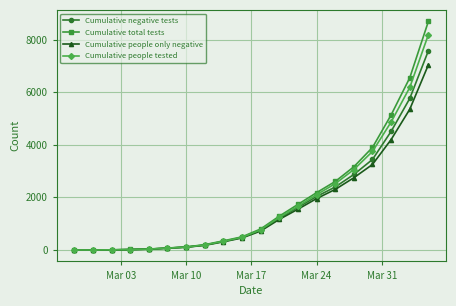

Which series has the largest range (max minus min)?

Cumulative total tests